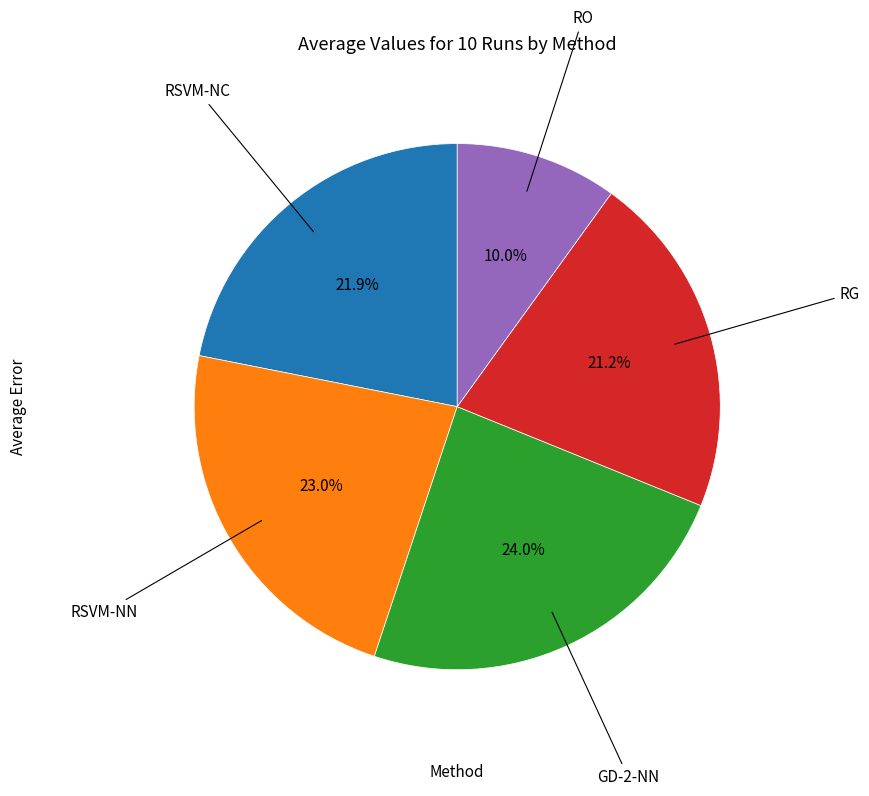

Does any single category account for the majority?

No